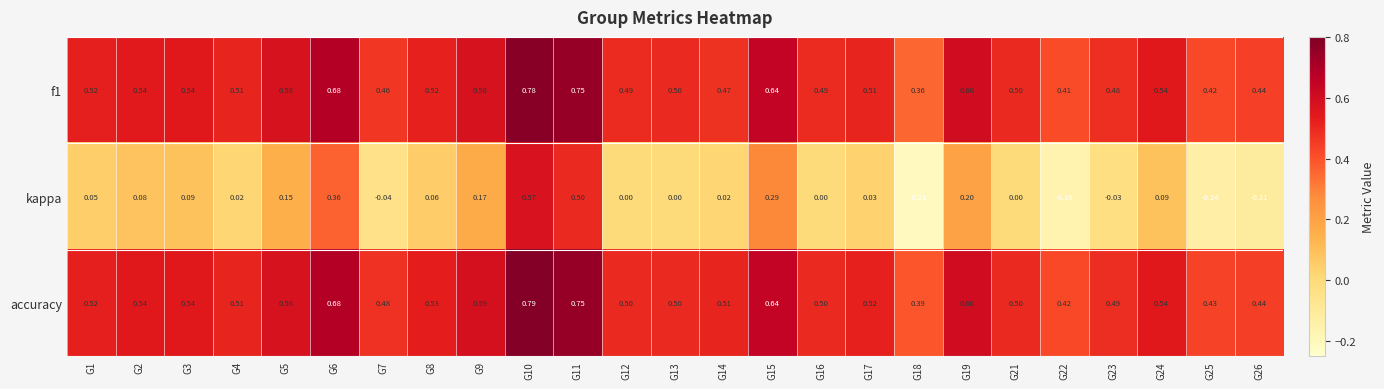

Is the value of accuracy at G6 greater than the value of f1 at G1?

Yes